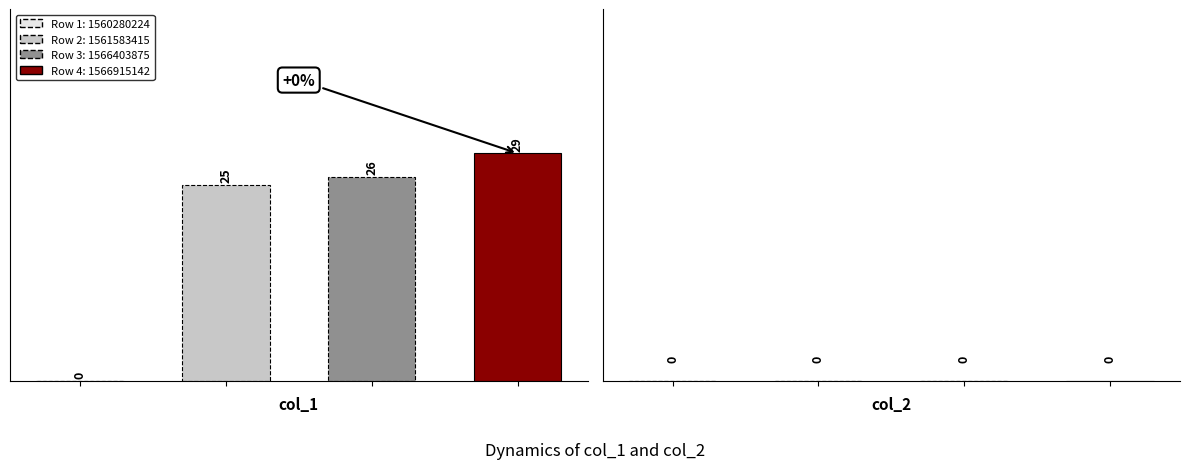

How many bars are there in each group?

3